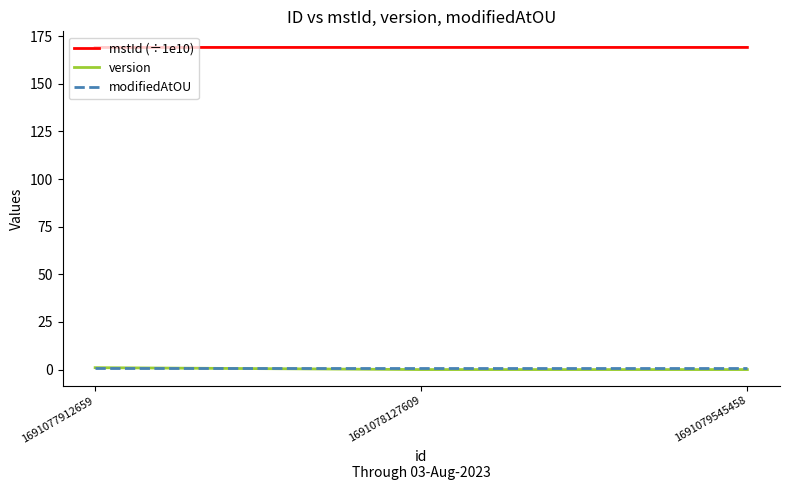

What is the maximum value for mstId (÷1e10)?

169.1